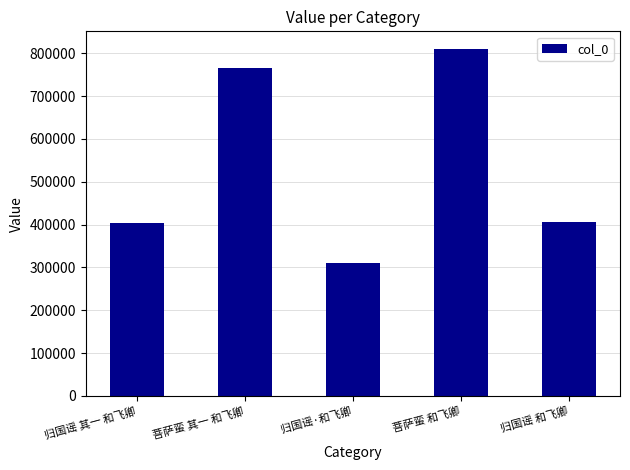

Approximately how many times larger is the value at 归国谣·和飞卿 compared to 归国谣 其一 和飞卿?

0.8